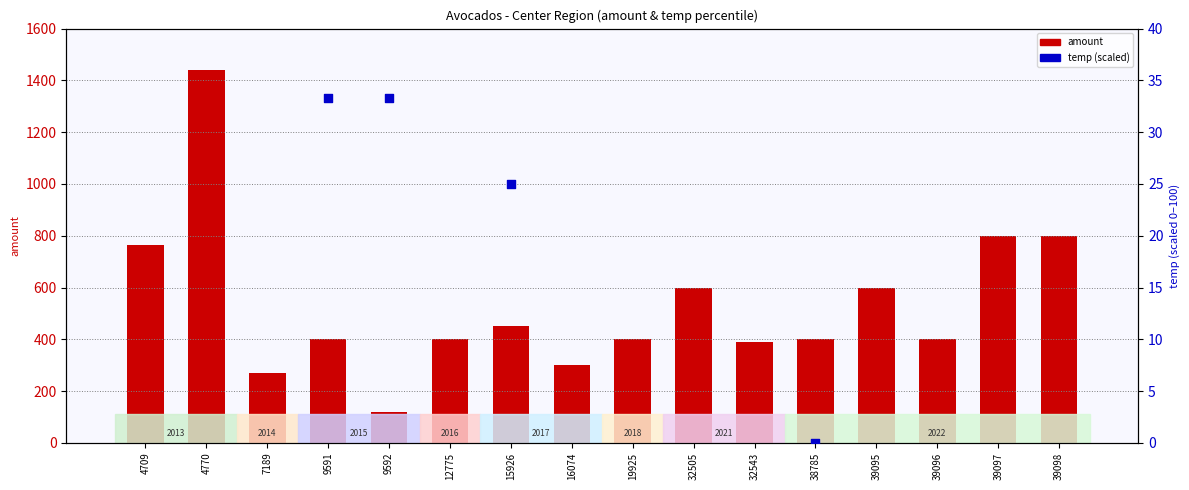

Is the value of temp (scaled) at 32505 greater than the value of amount at 16074?

No